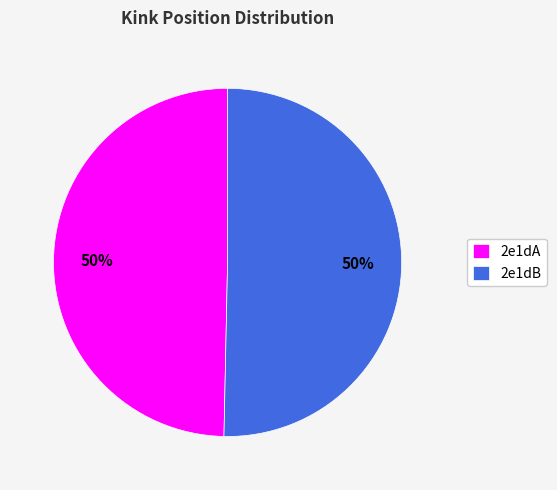

To the nearest percent, what is the average slice percentage?

50%